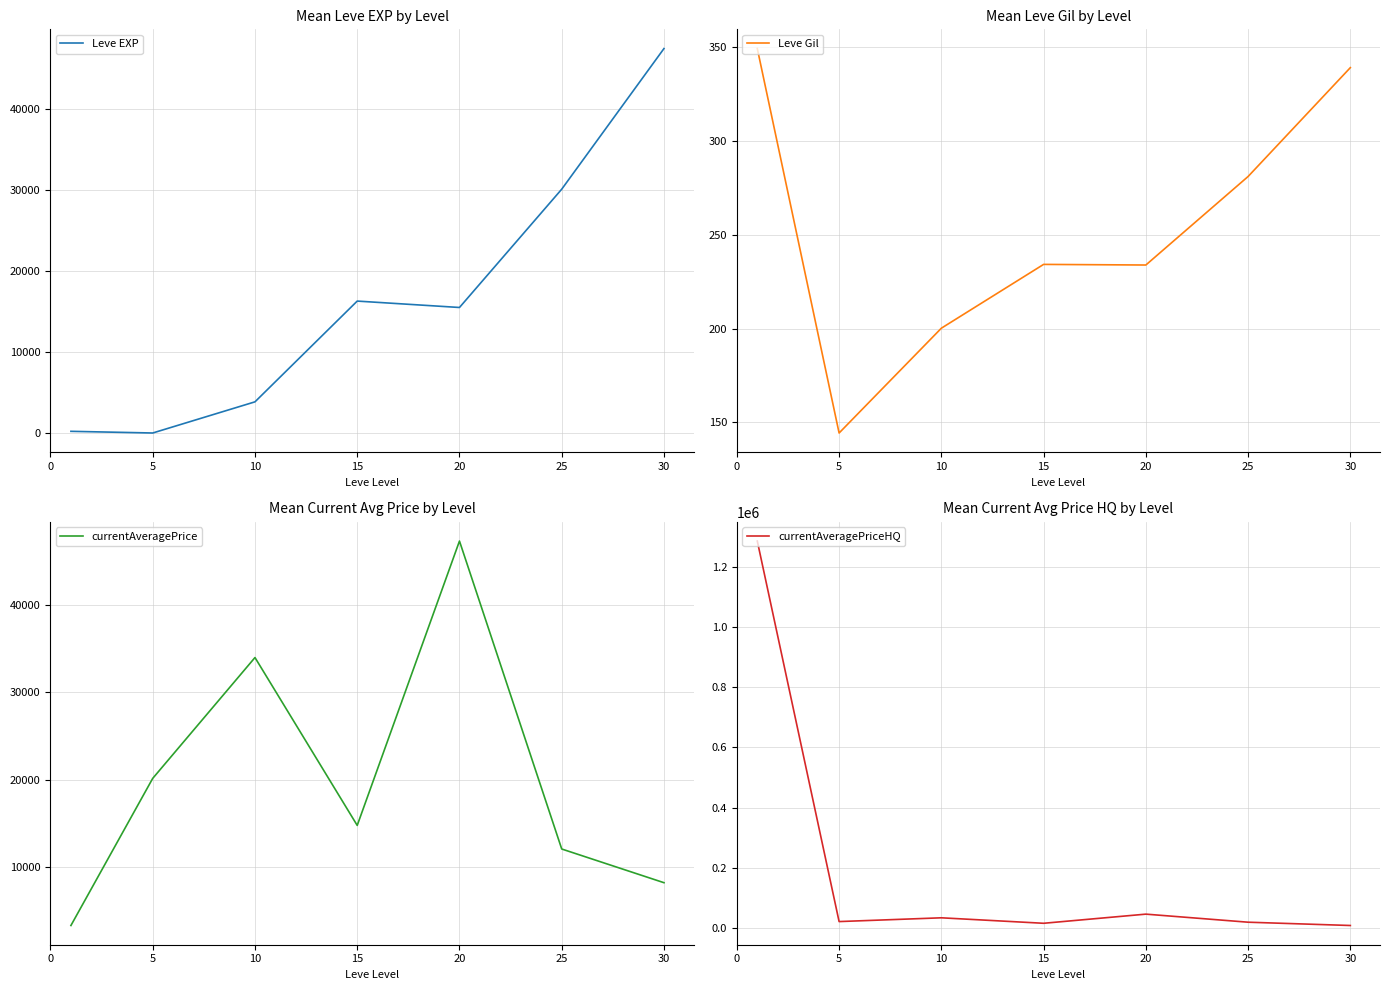

How many distinct data groups are displayed?

4